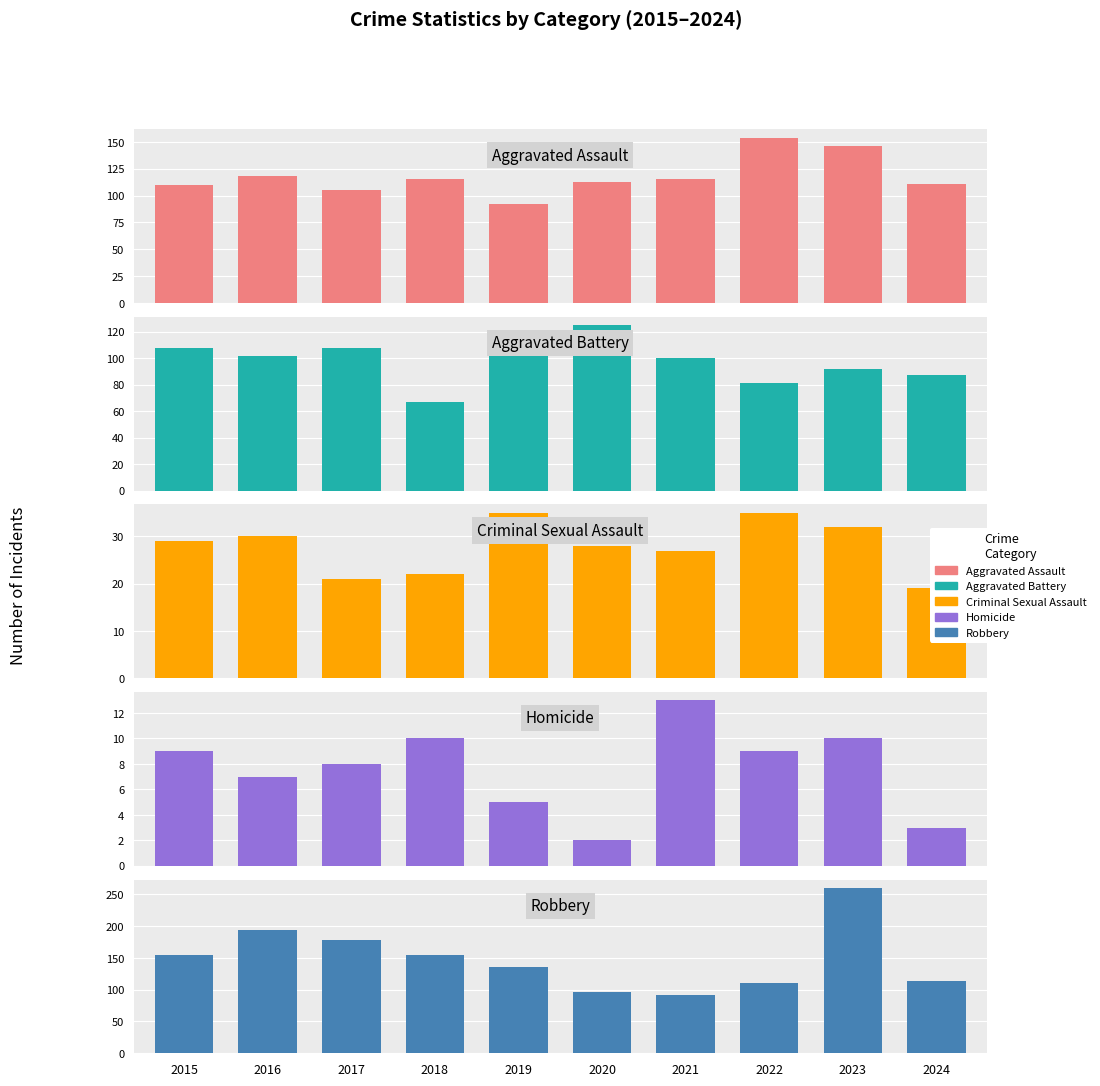

How many values in the Aggravated Battery series are below 102?

5